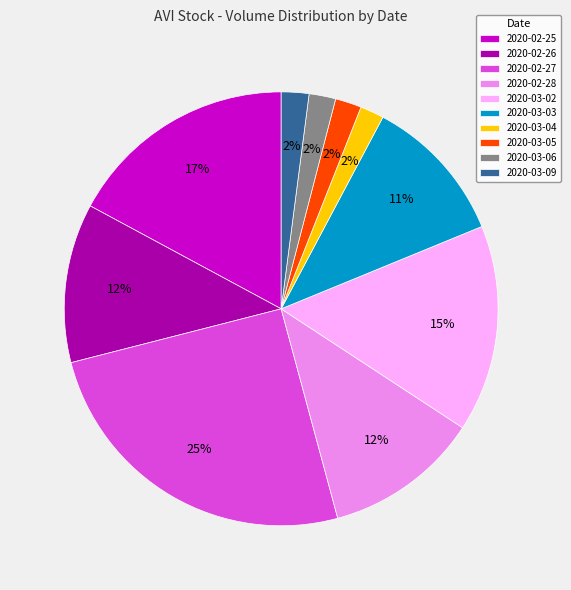

Which has a higher value, 2020-03-03 or 2020-03-02?

2020-03-02